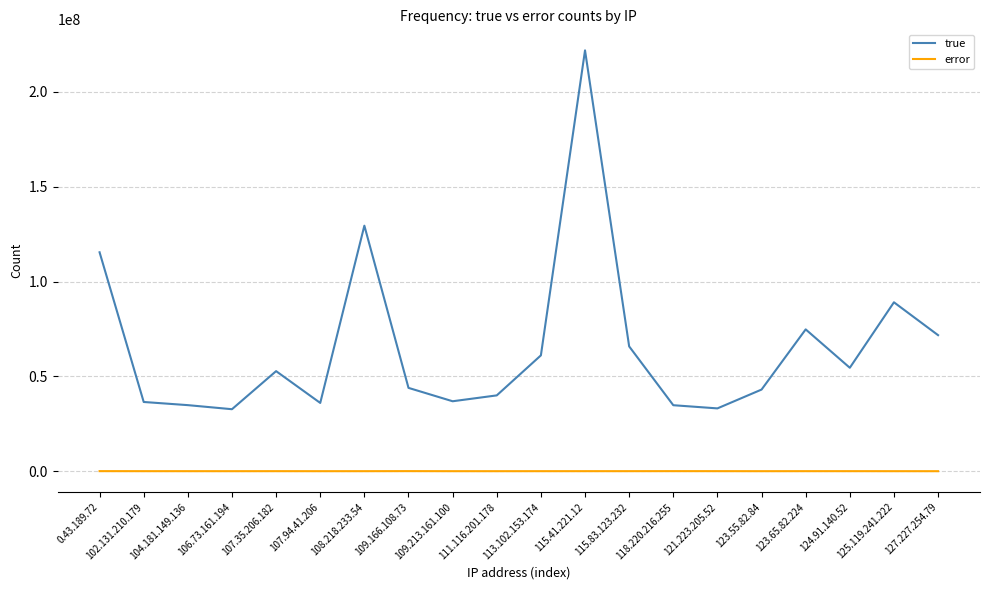

Which label corresponds to the largest value in the chart?

115.41.221.12